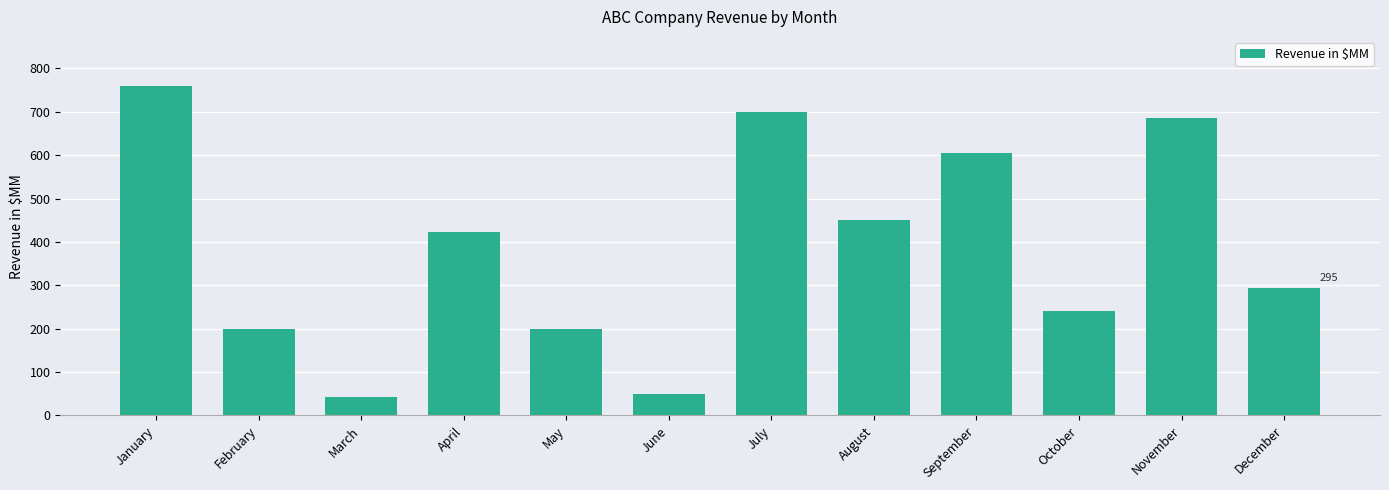

What is the approximate value at July, to the nearest 100?

700